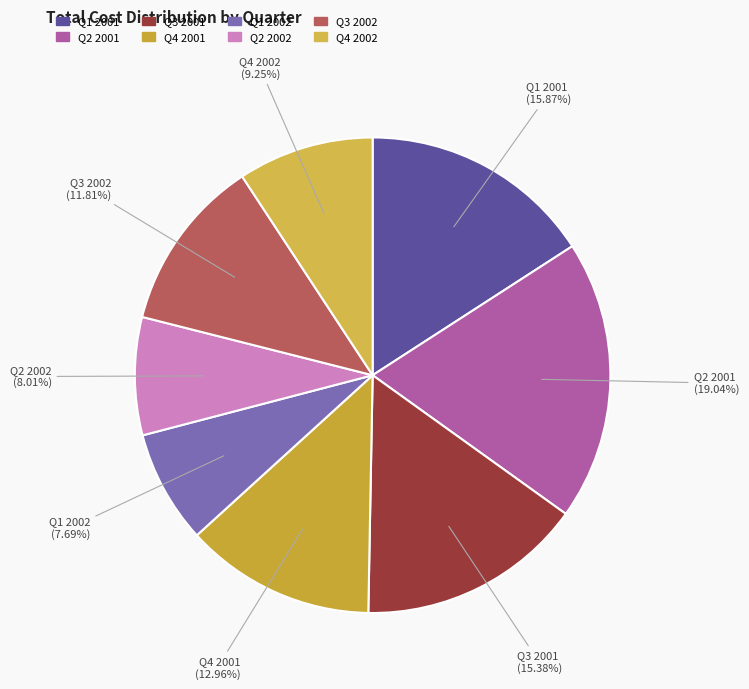

The Q2 2001 slice represents 13% of the pie. True or false?

False